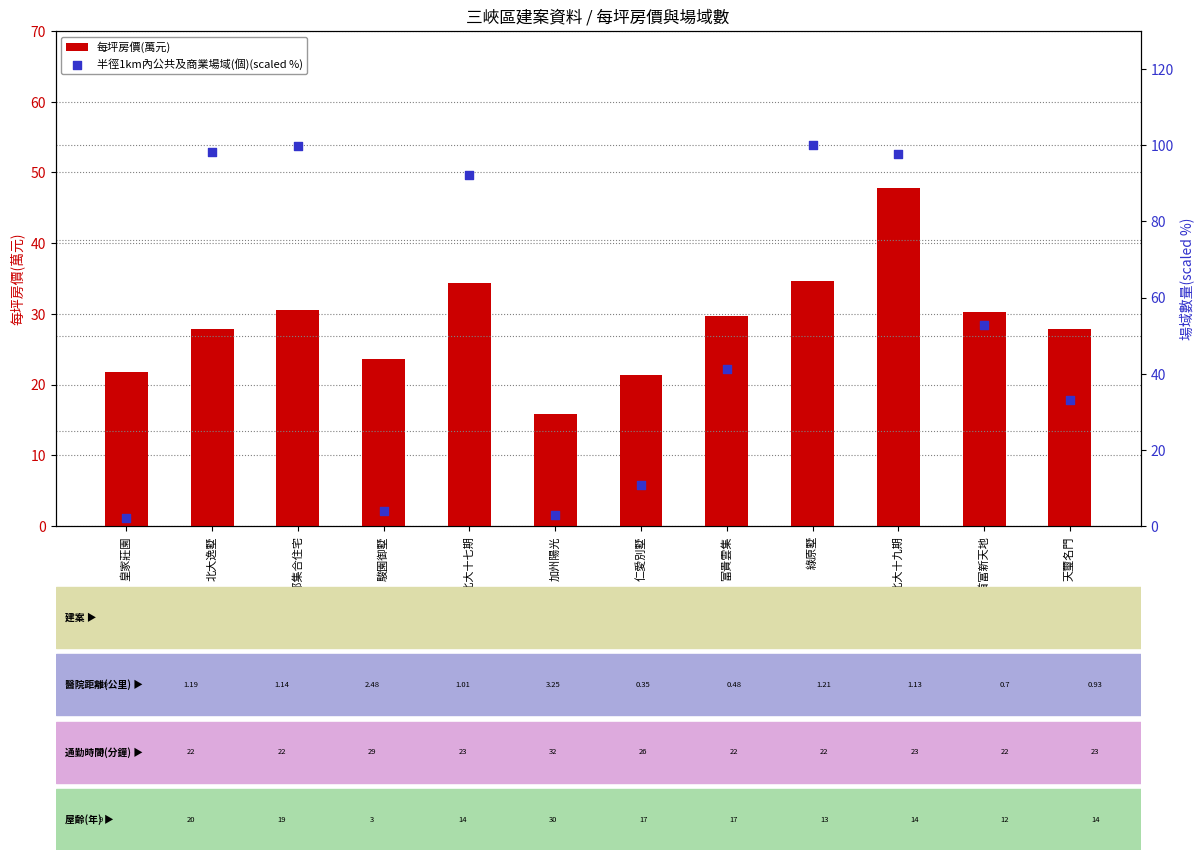

Which series reaches the maximum Y coordinate?

半徑1km內公共及商業場域(個)(scaled %)